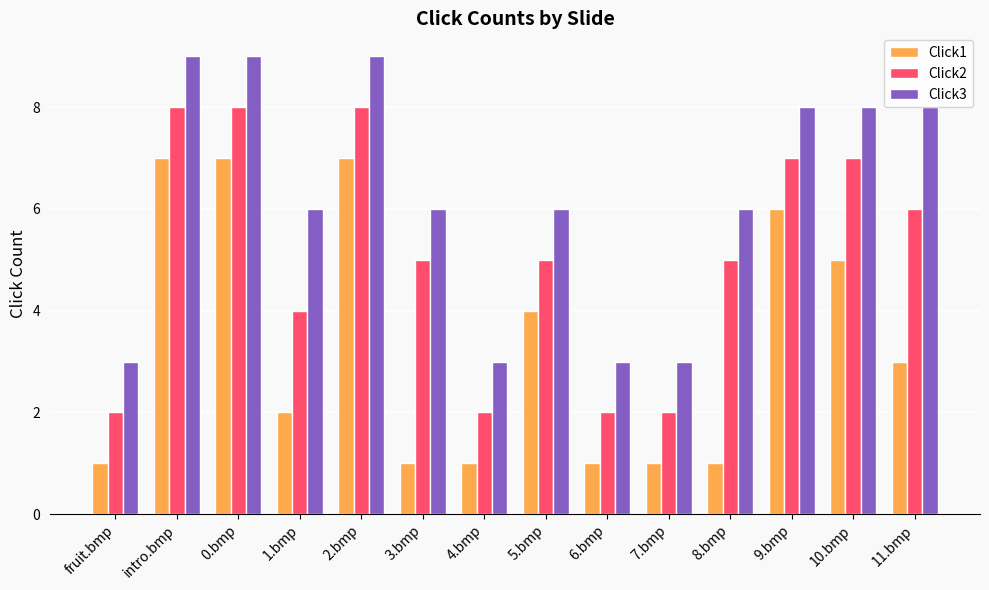

How many bars are there in total?

42